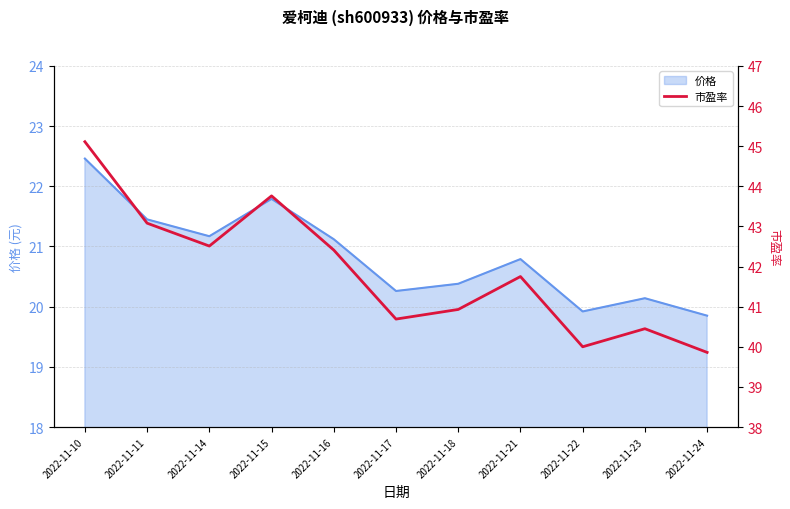

How many interior local valleys (lower than both neighbors) does the data have?

3